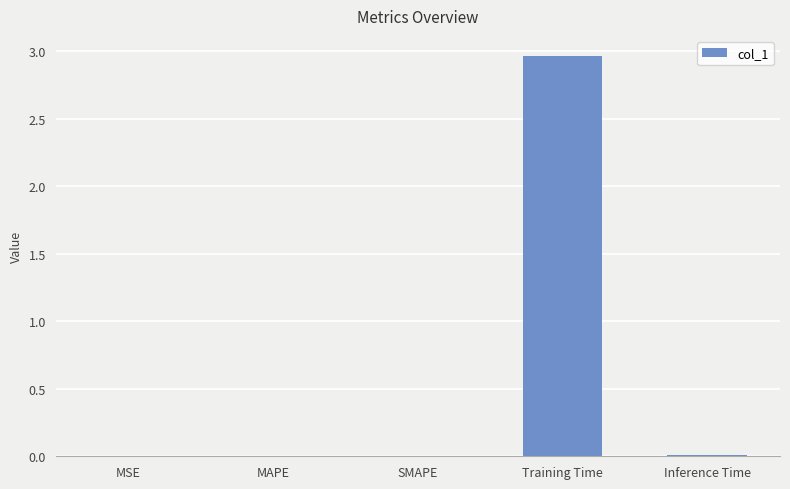

The value at Inference Time is 0.0. True or false?

True